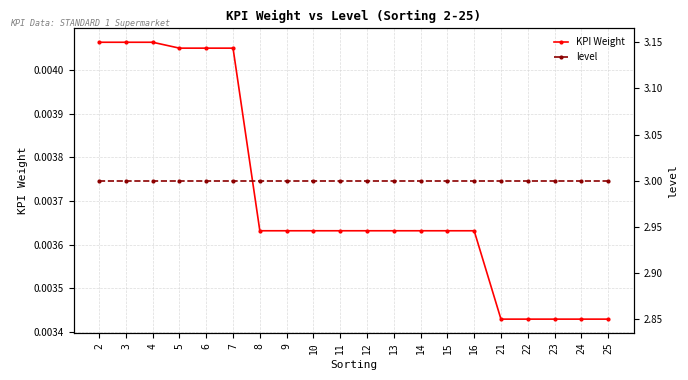

True or false: KPI Weight and level cross at least once.

False